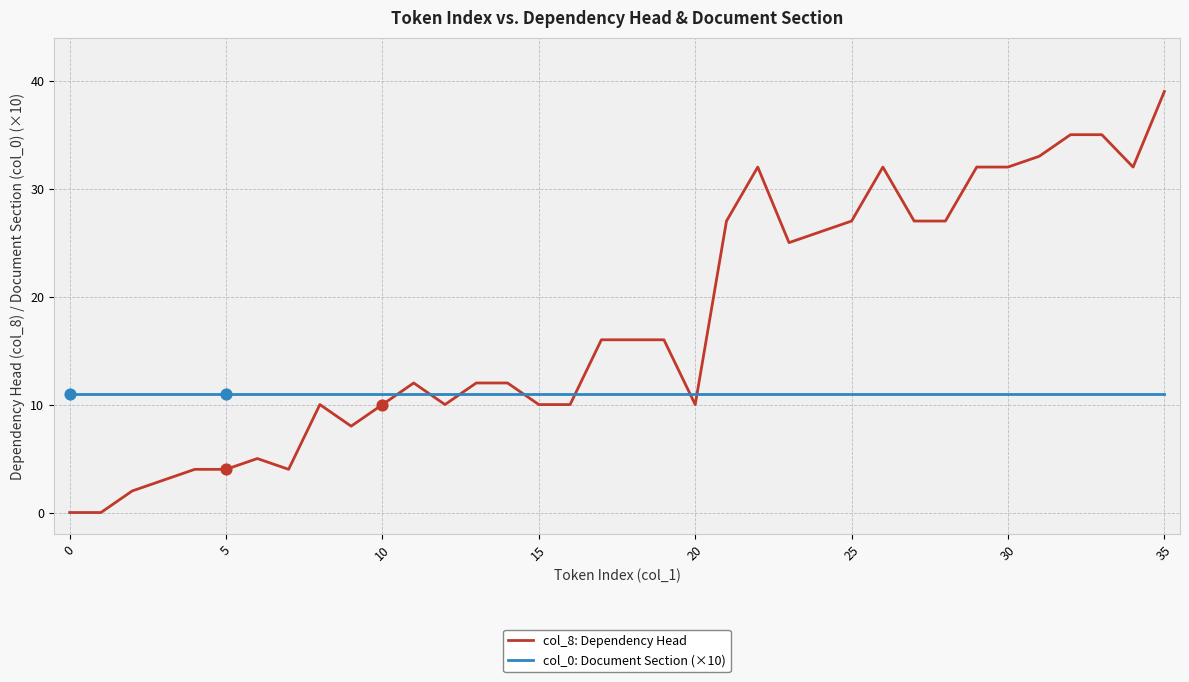

Which series has the widest spread of values?

col_8: Dependency Head